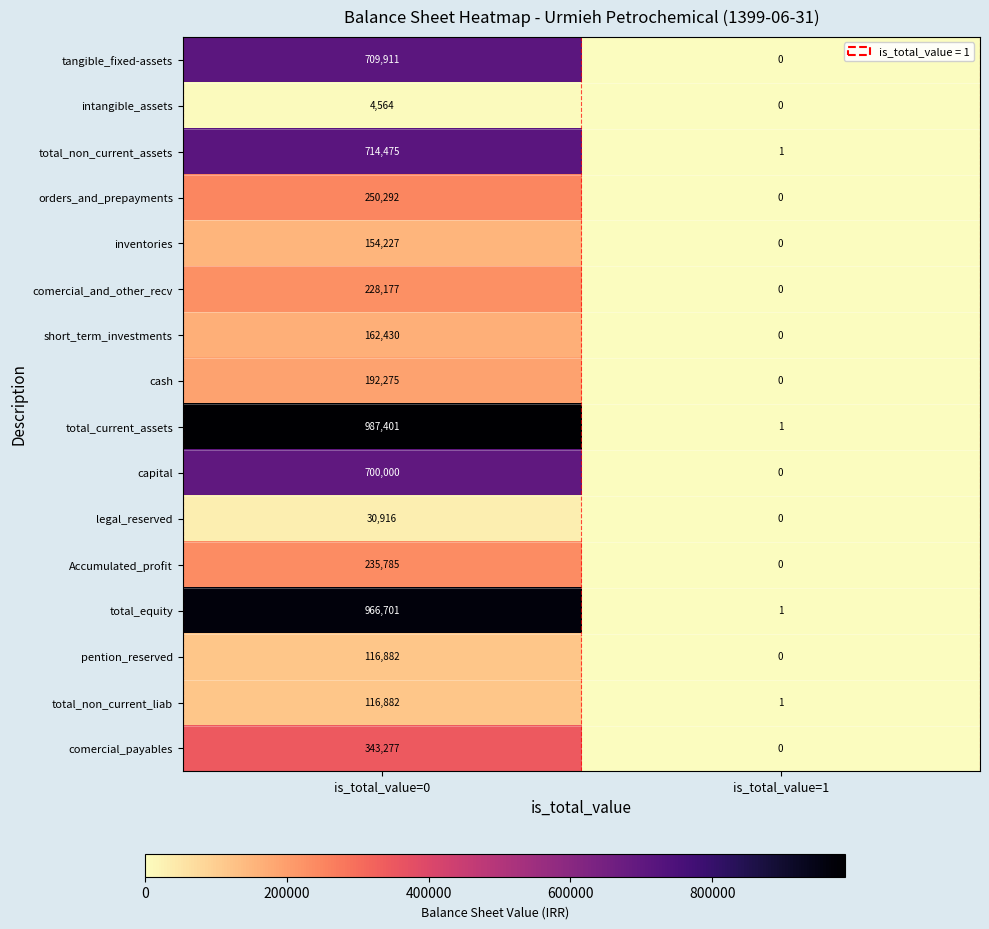

How many series are shown in this chart?

16